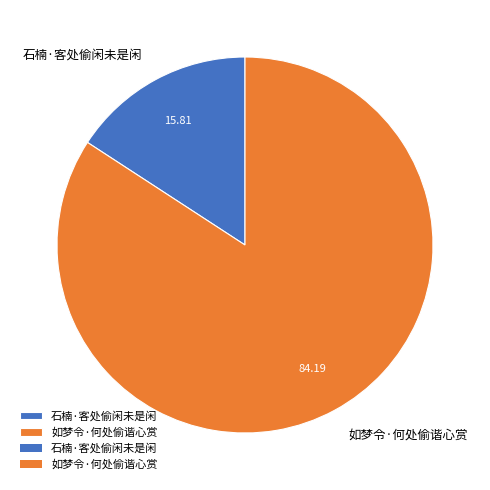

Which slice is the smallest?

石楠·客处偷闲未是闲